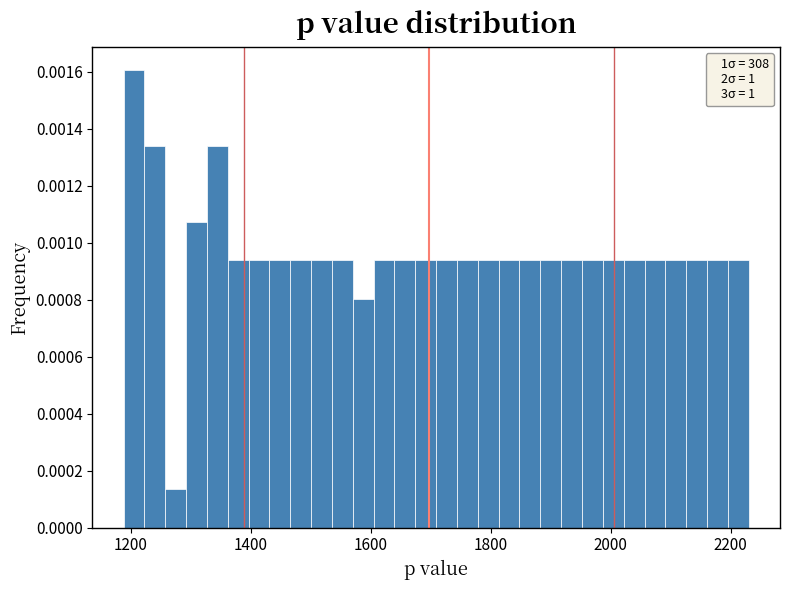

Read against the x-axis, roughly where is the centre of the tallest bar?

1200